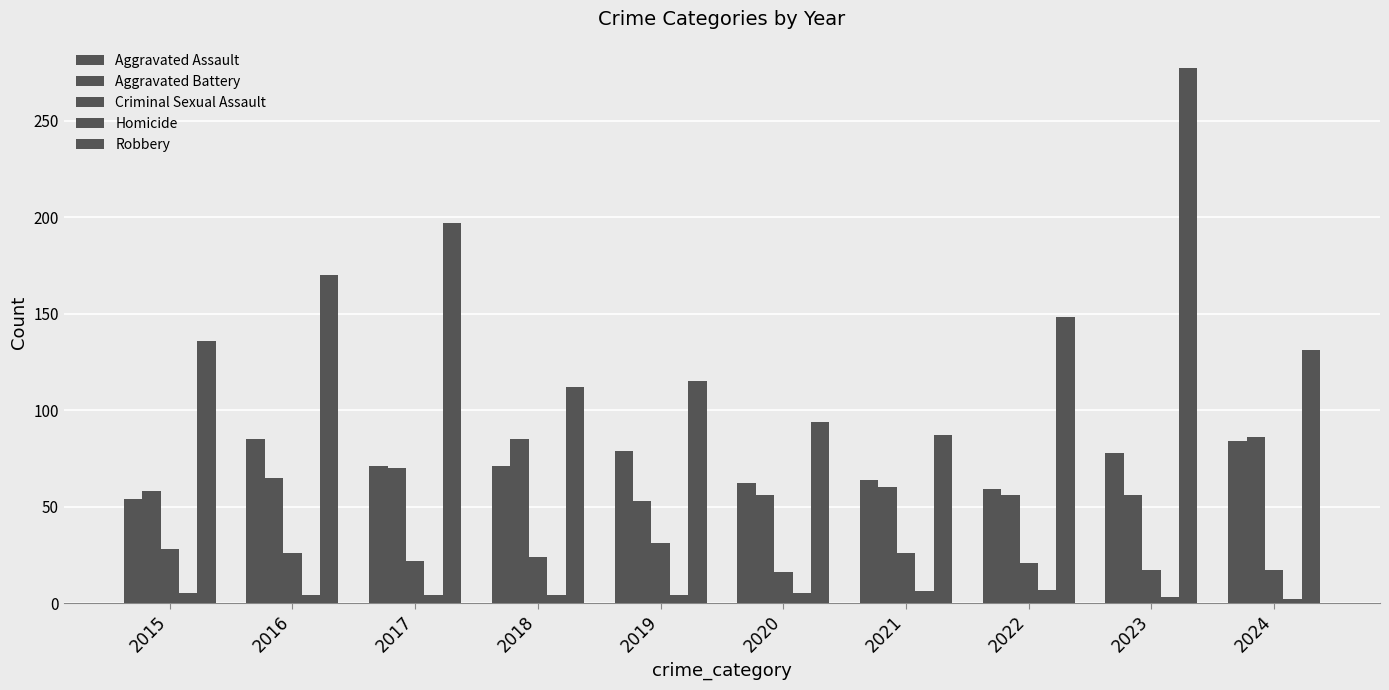

How many data points does each series have?

10